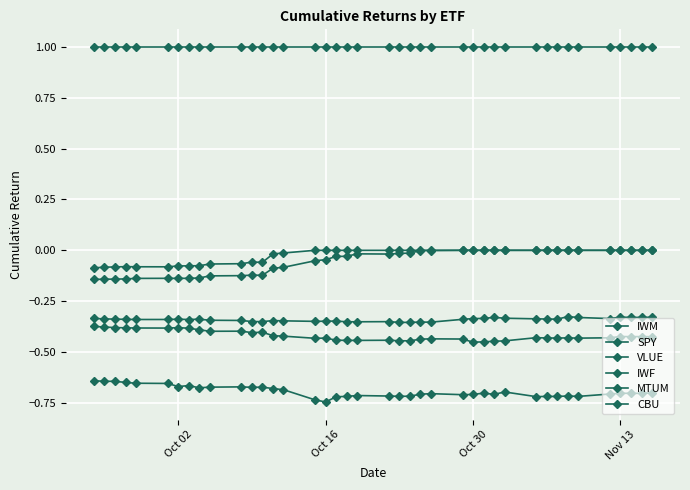

Does the chart have visible grid lines?

Yes